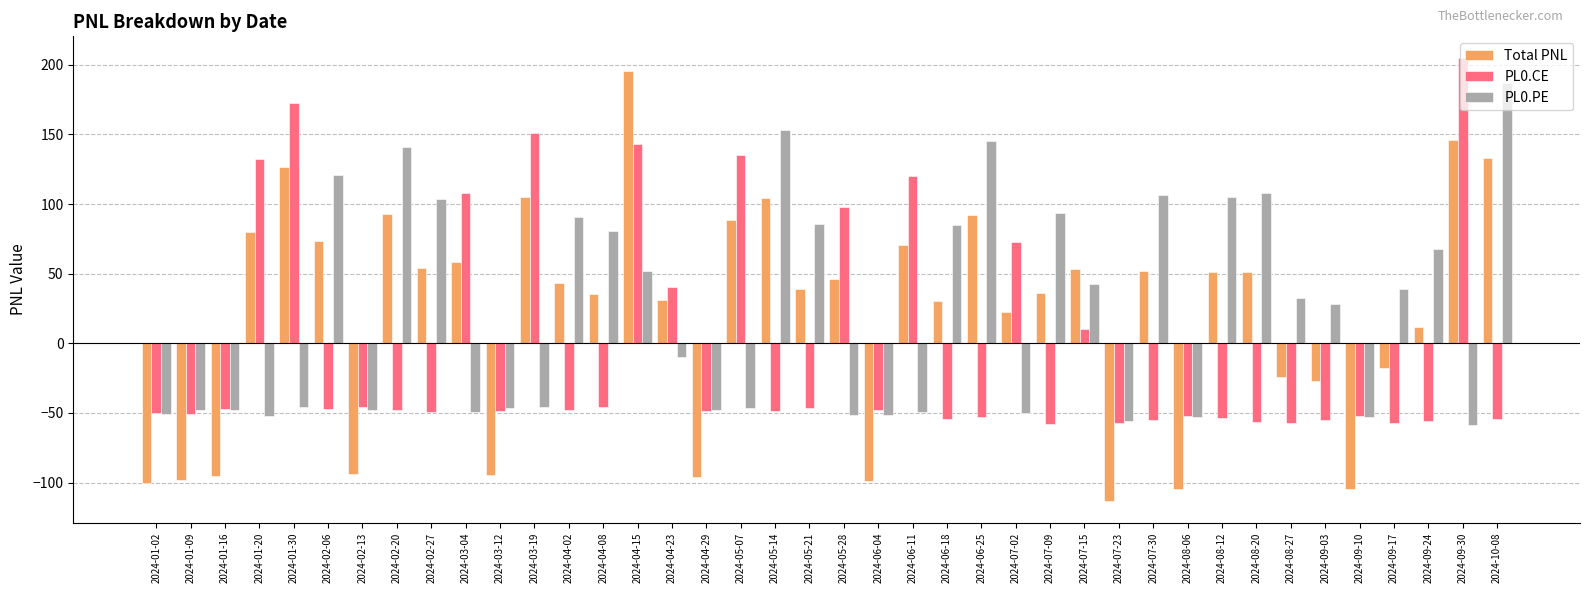

What is the difference between the highest and lowest values at 2024-04-29?

48.6